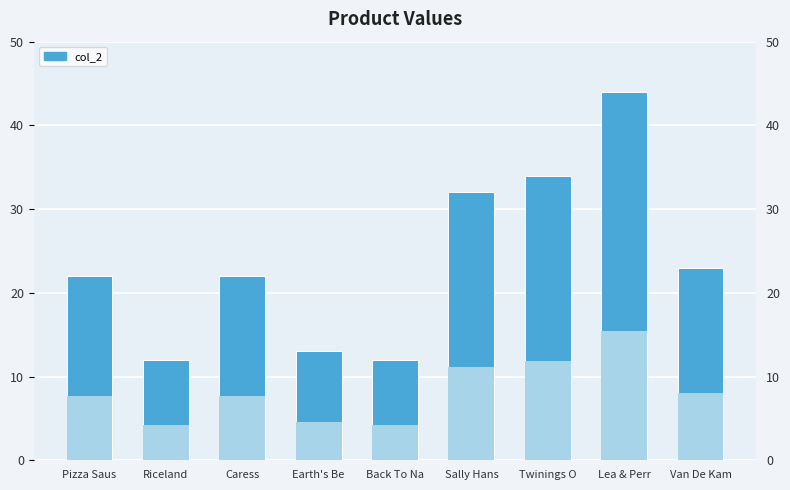

List the labels in order of value, largest first.

Lea & Perr, Twinings O, Sally Hans, Van De Kam, Pizza Saus, Caress, Earth's Be, Riceland, Back To Na